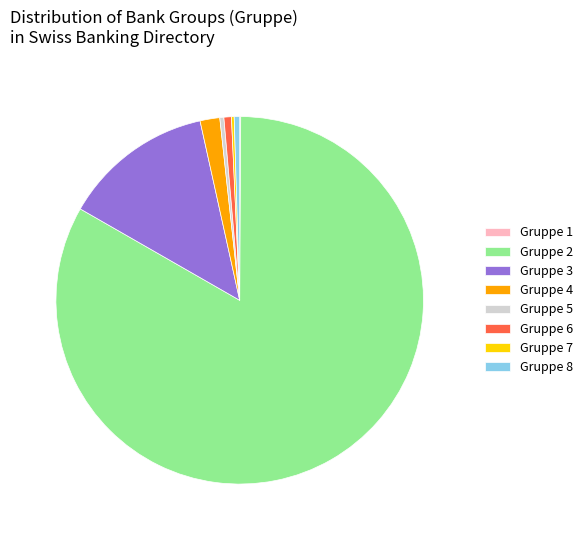

What is the largest slice in the pie chart?

Gruppe 2